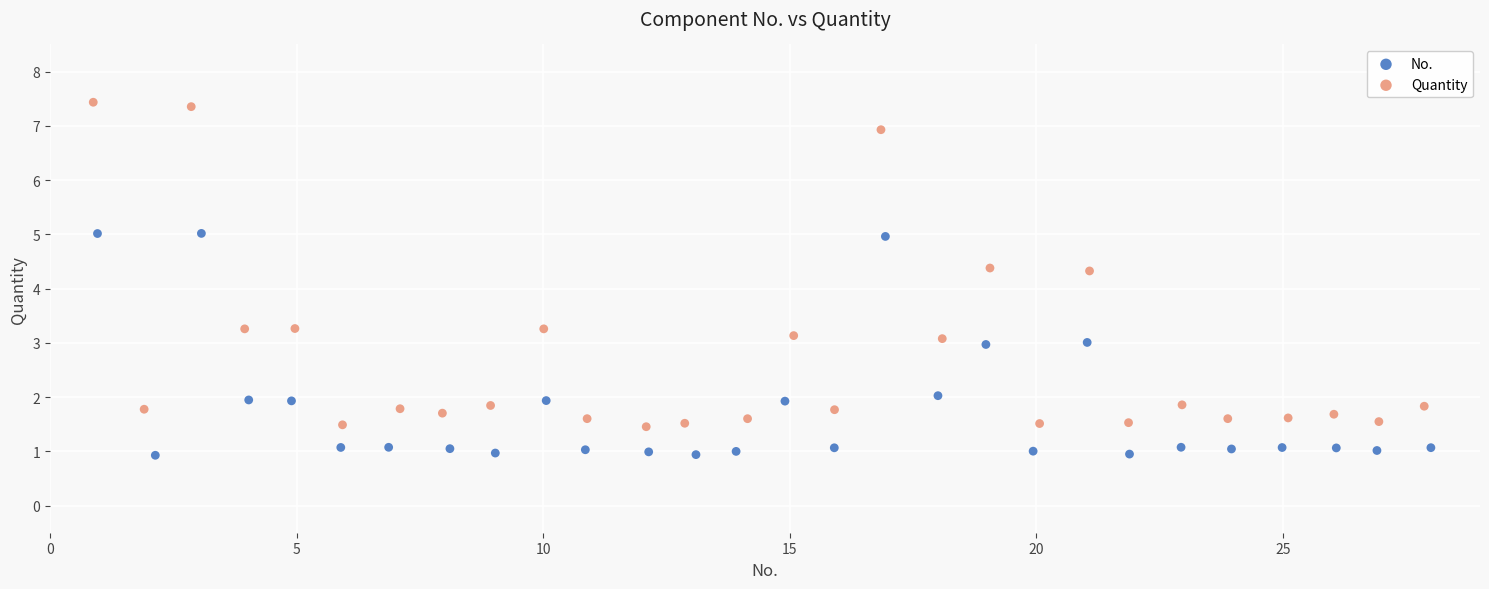

Which series reaches the minimum Y coordinate?

No.